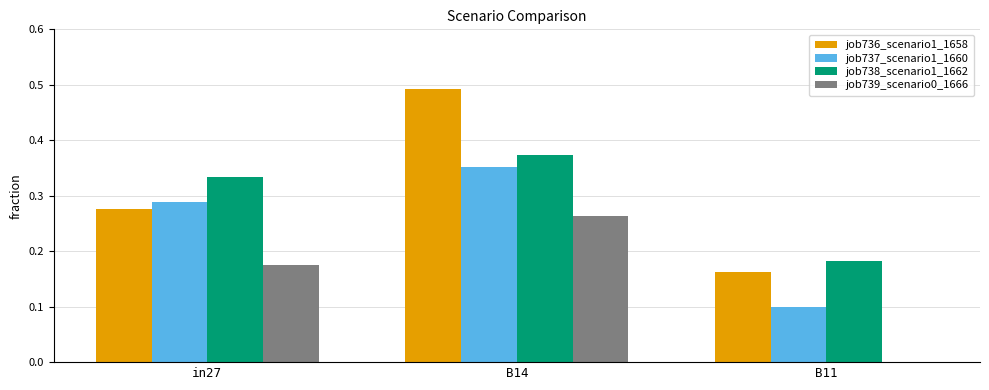

How many categories are shown in the chart?

3